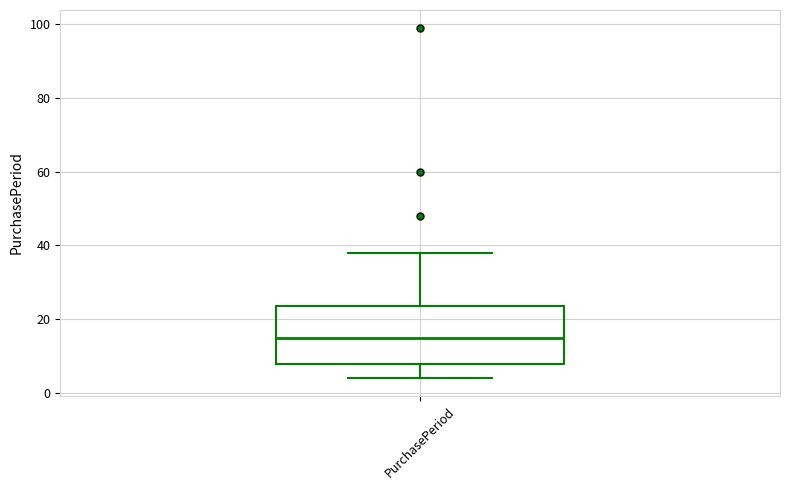

Read this box plot against the y-axis: the position of the median line, the range covered by the box, and the ends of both whiskers. The values are not printed on the chart, so give them approximately, as read against the axis.

median 16, box 8 to 24, whiskers 4 to 38